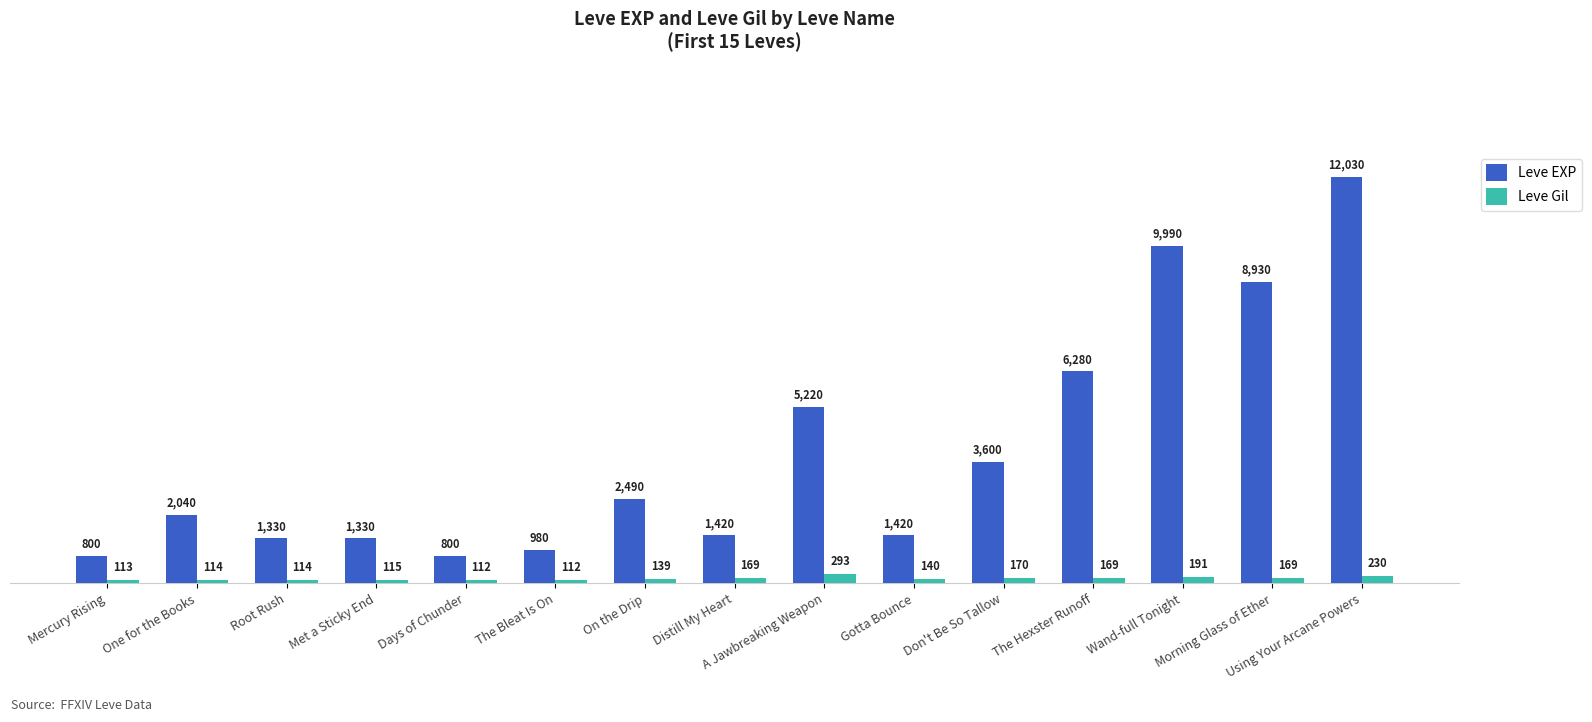

At how many categories does at least one series exceed 11488?

1